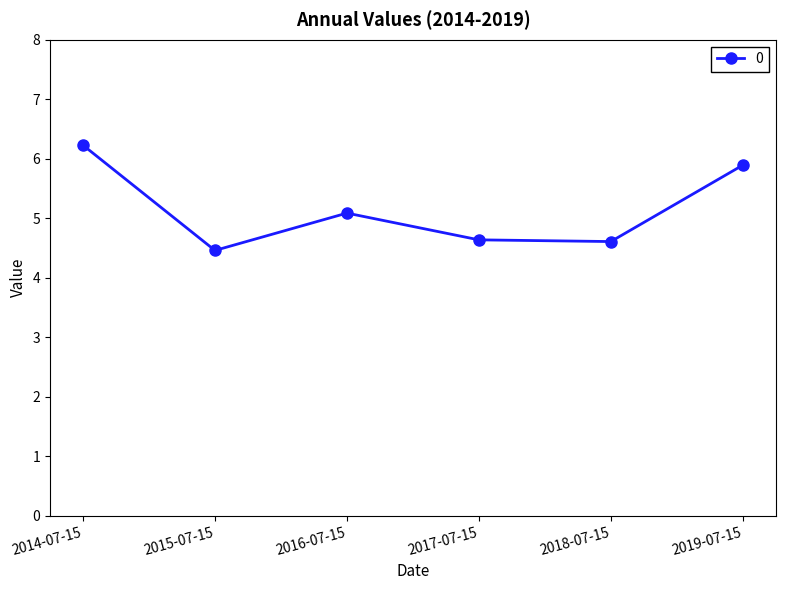

Approximately how many times larger is the value at 2015-07-15 compared to 2016-07-15?

0.9